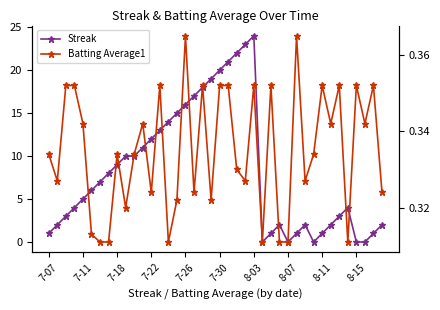

Count the Batting Average1 values in the range 0 to 1.

40